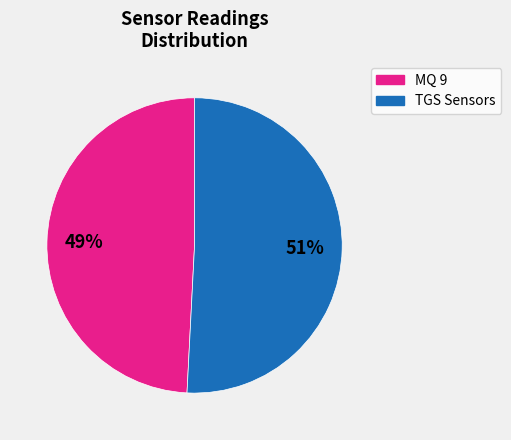

To the nearest percent, what is the average slice percentage?

50%